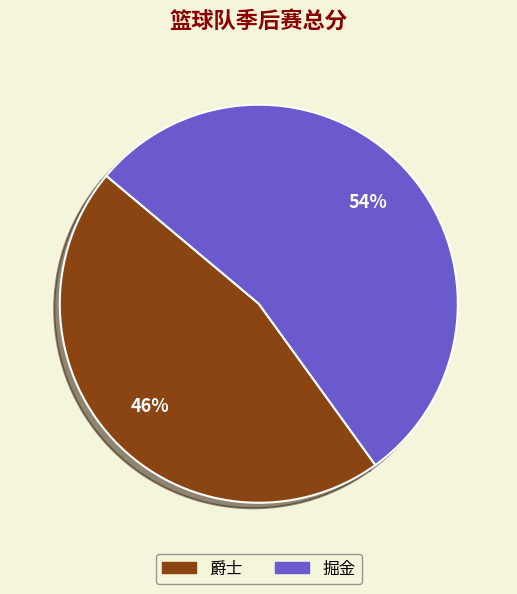

What is the ratio of the value at 掘金 to the value at 爵士?

1.2